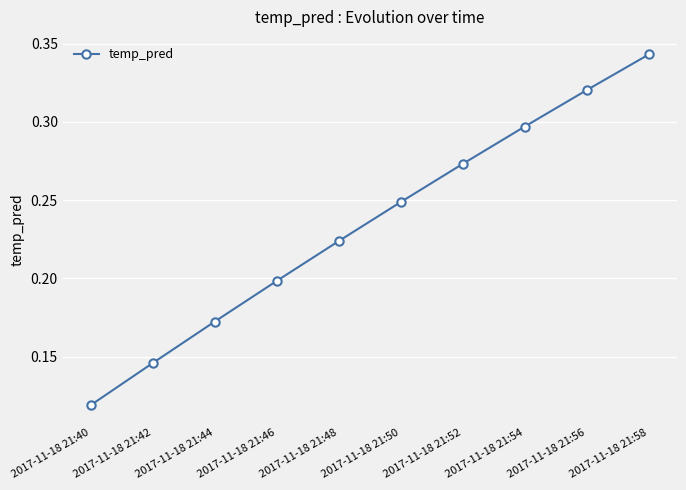

Count the number of categories in the chart.

10